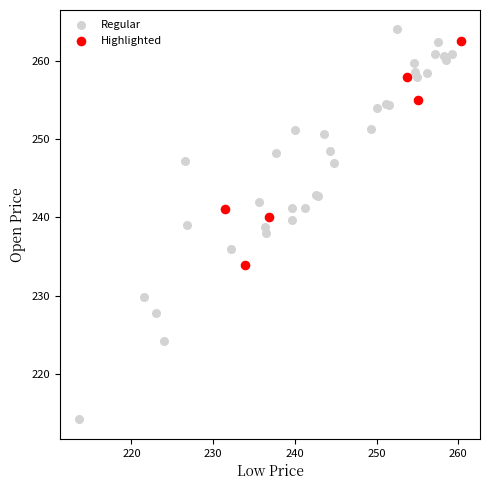

Which series has the largest Y range (max minus min)?

Regular